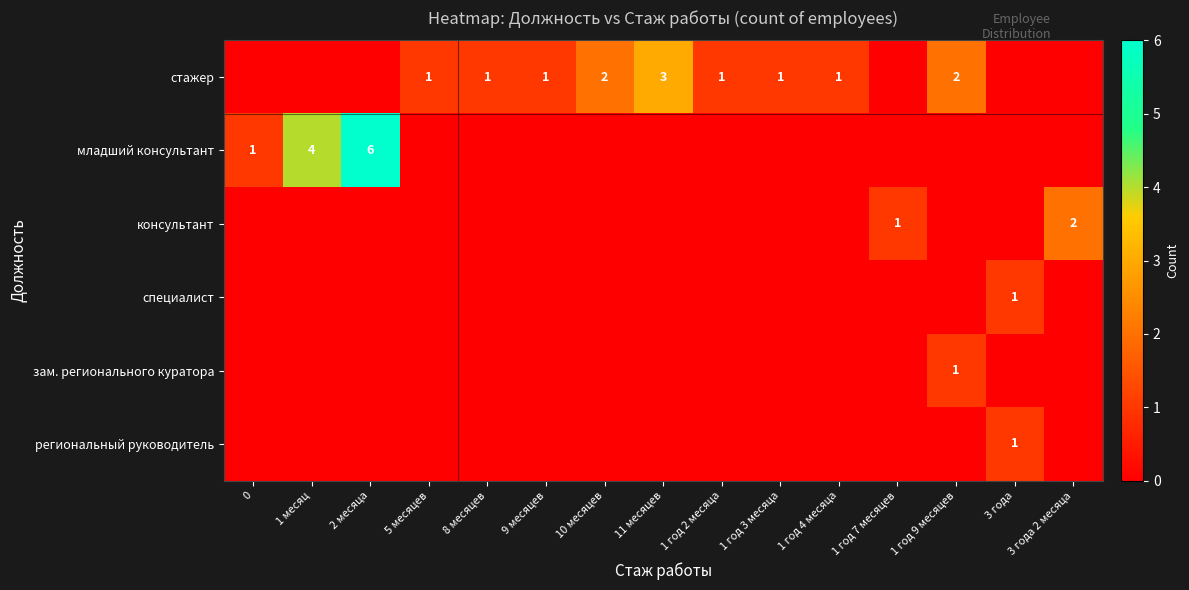

What is the difference between the highest and lowest values at 5 месяцев?

1